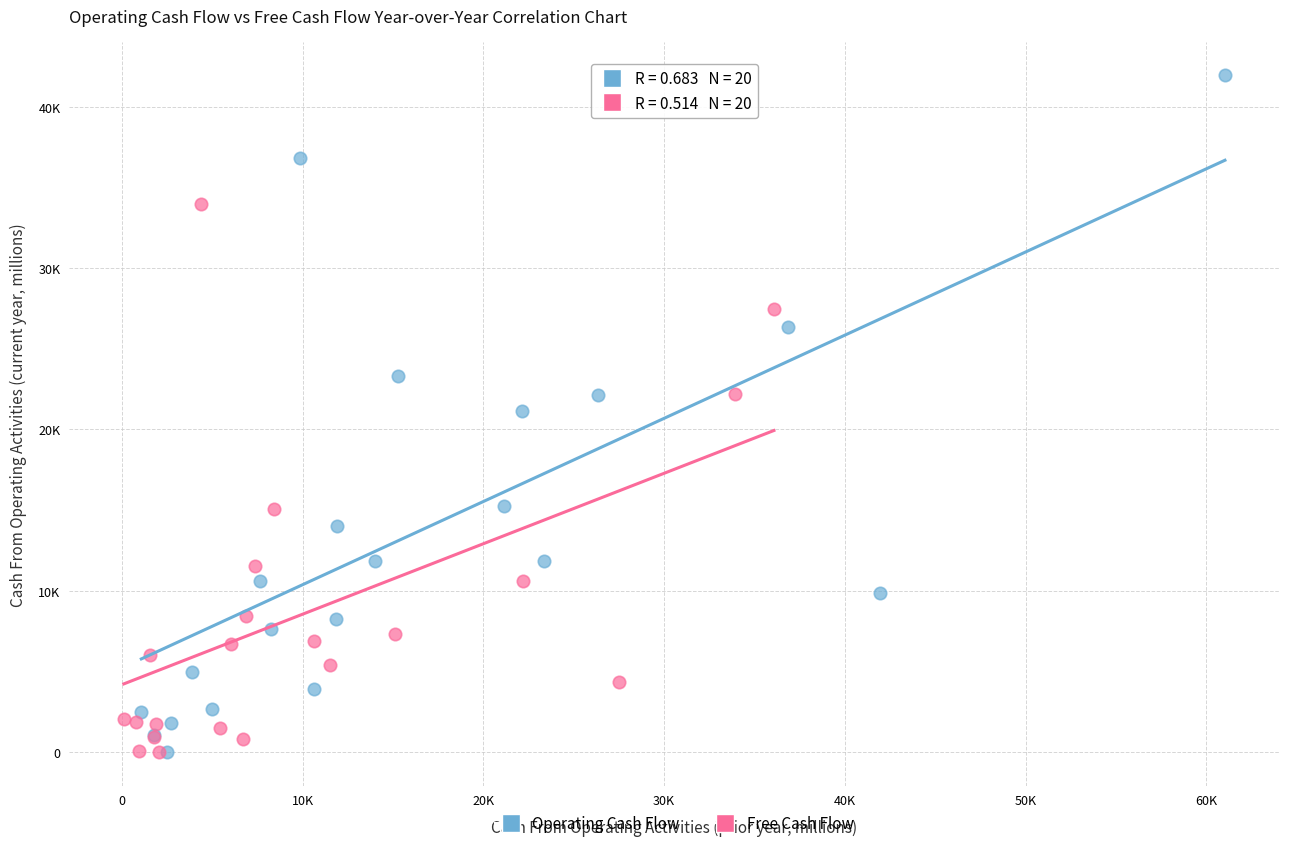

Which series reaches the maximum Y coordinate?

Operating Cash Flow